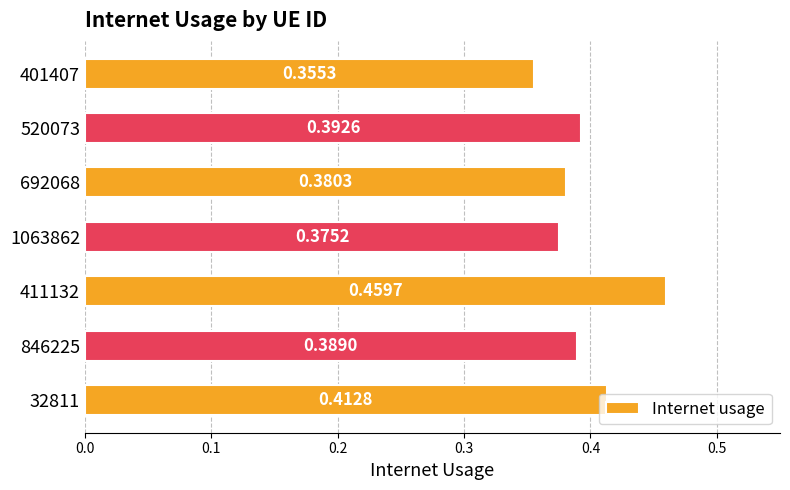

What is the sum of all values?

2.8